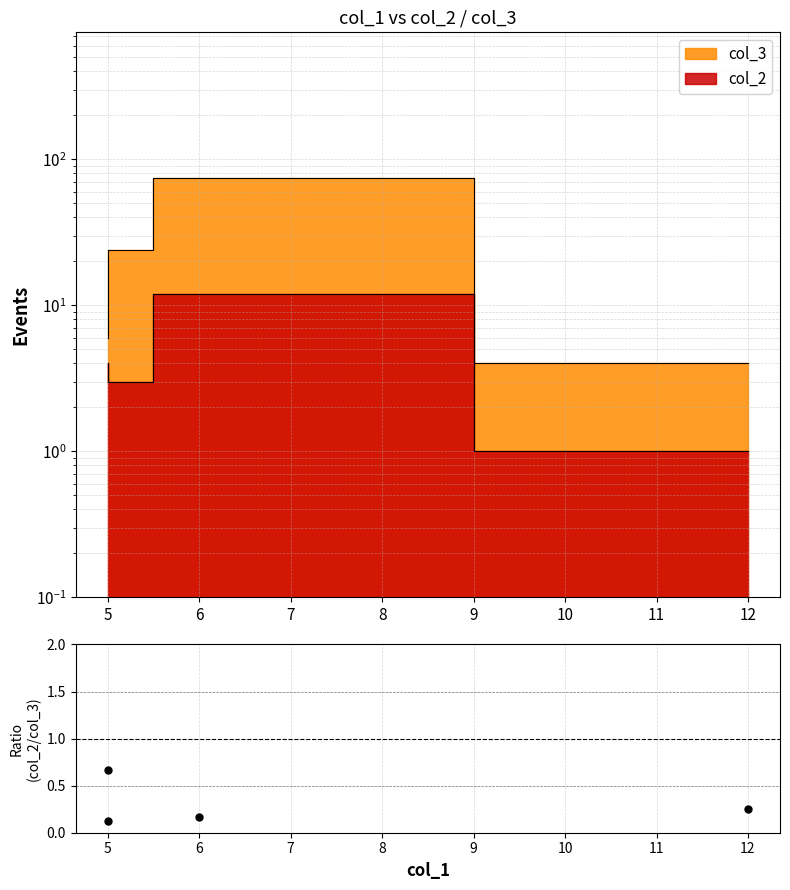

Which has a higher value, 5 or 6?

6